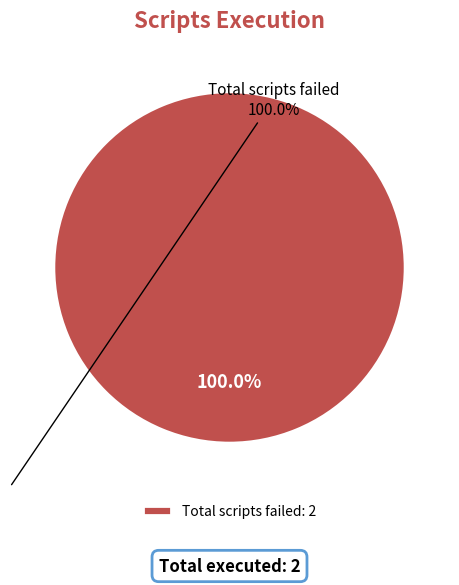

Is there a majority slice in this chart?

Yes